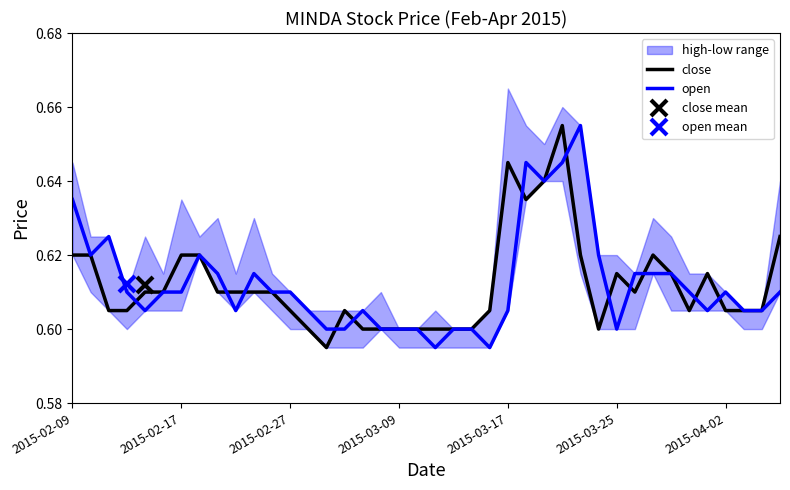

True or false: close has more than 1 interior local peaks.

True